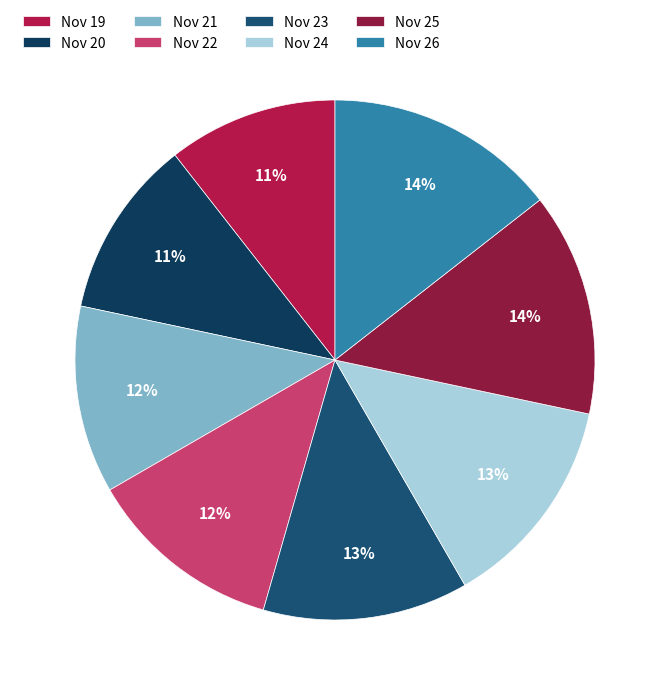

To the nearest percent, what percentage of the pie is Nov 22?

12%